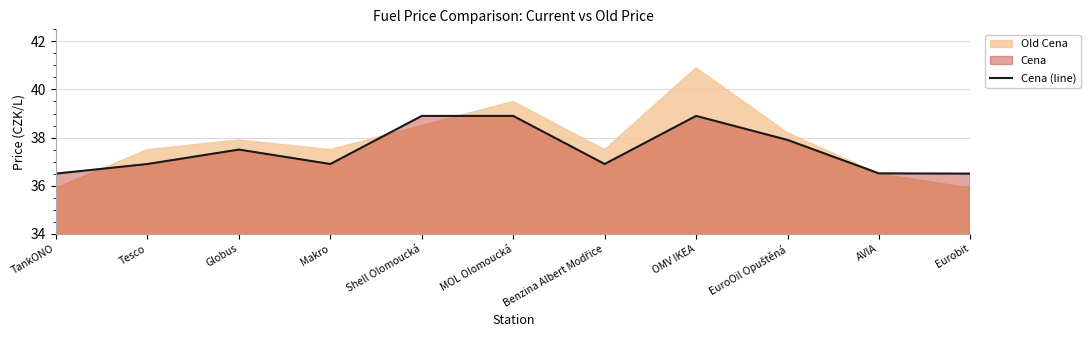

The value at AVIA is 54.2. True or false?

False